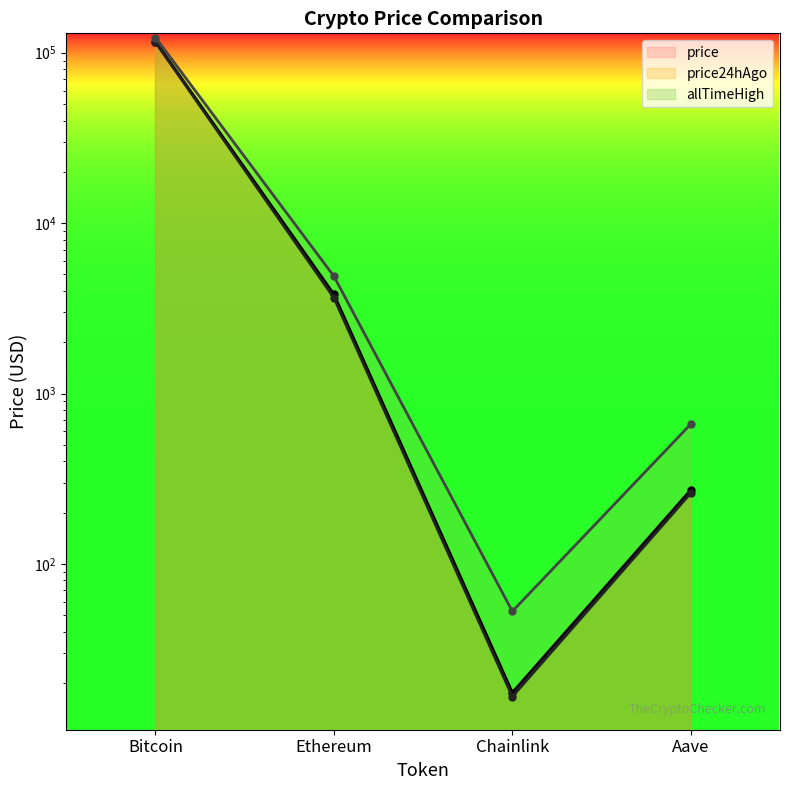

What is the approximate value of allTimeHigh line at Ethereum?

4878.3